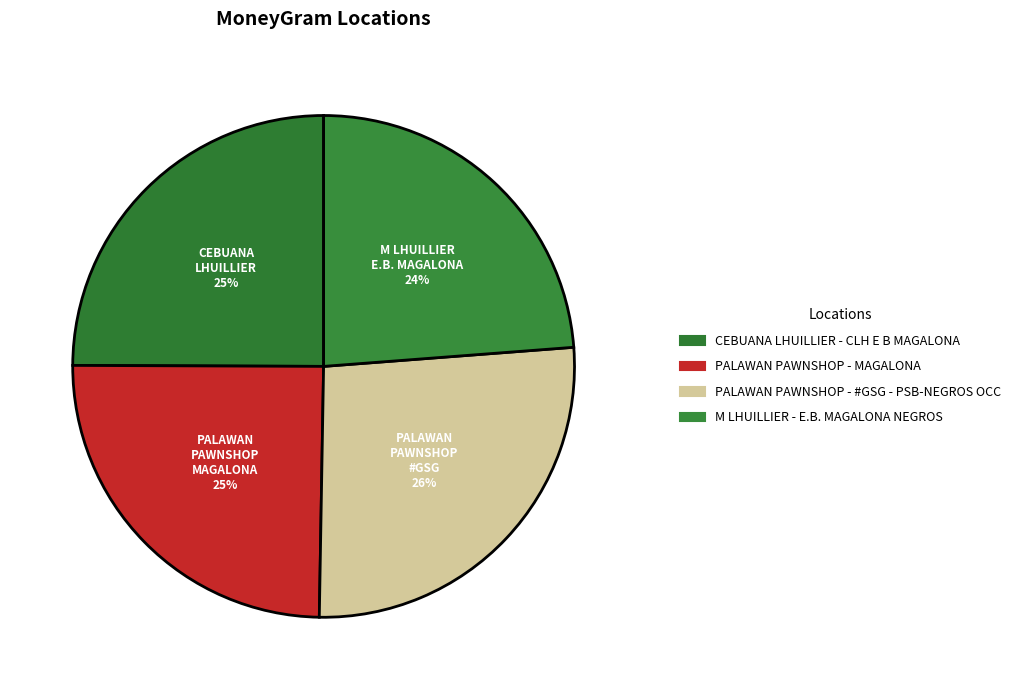

Count the number of slices in the pie.

4